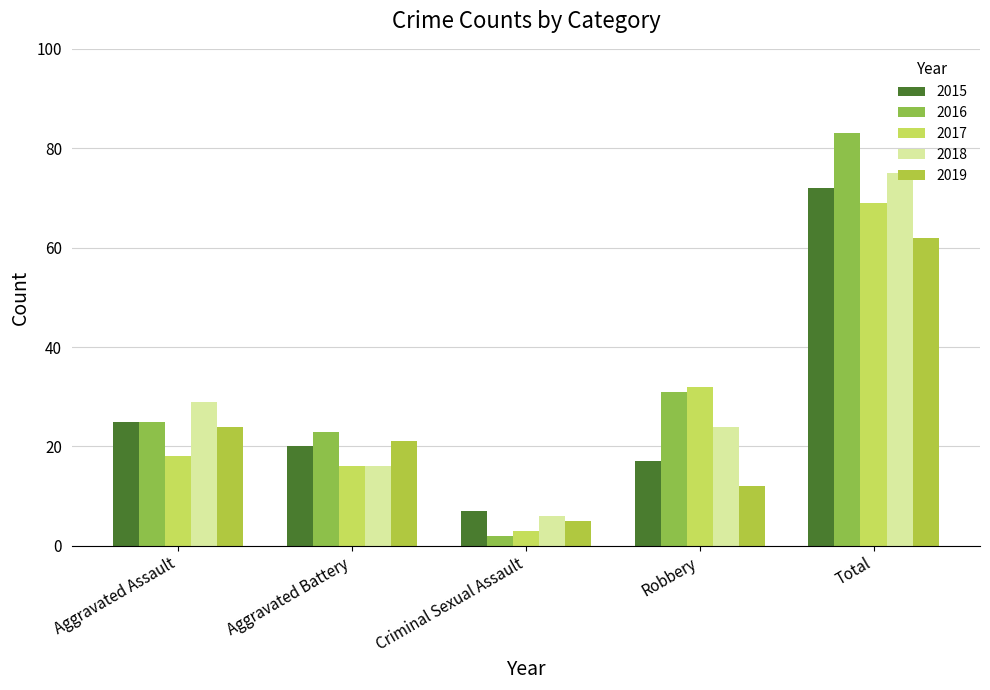

What are all the series names shown in the legend?

2015, 2016, 2017, 2018, 2019